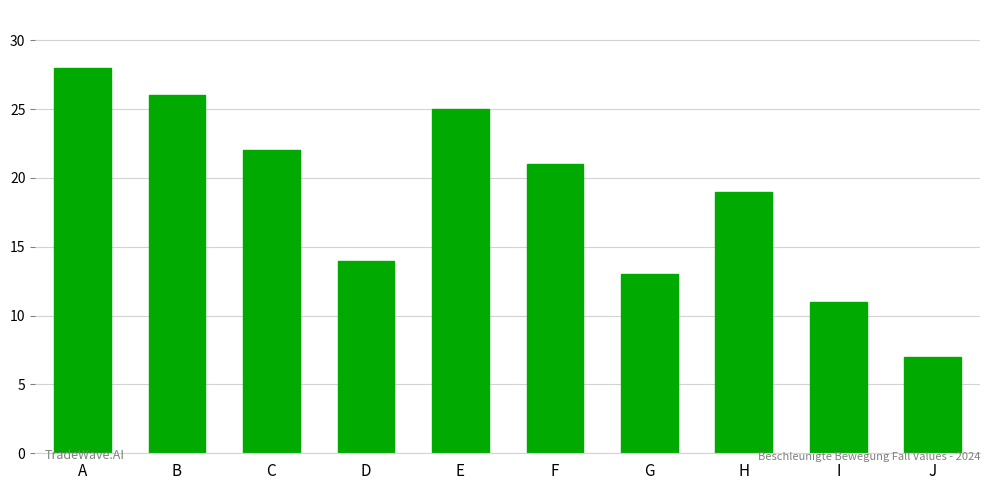

Are the bars horizontal?

No